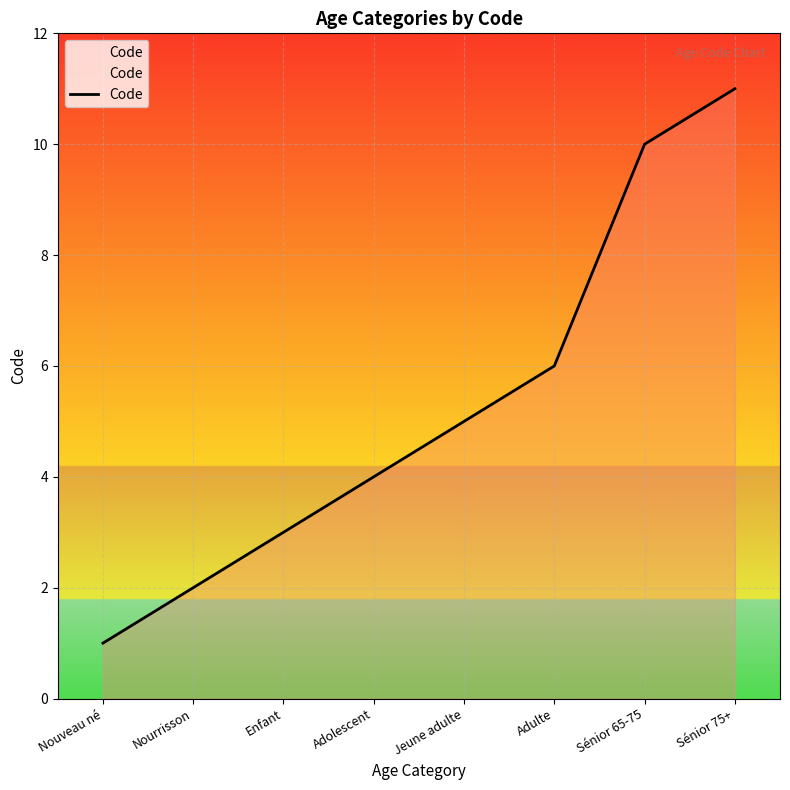

The value at Jeune adulte is 5. True or false?

True